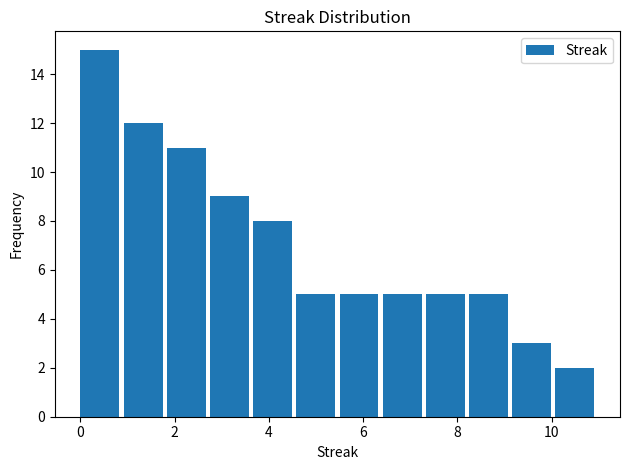

Over which range of the x-axis is the bar tallest?

0.0 to 1.0